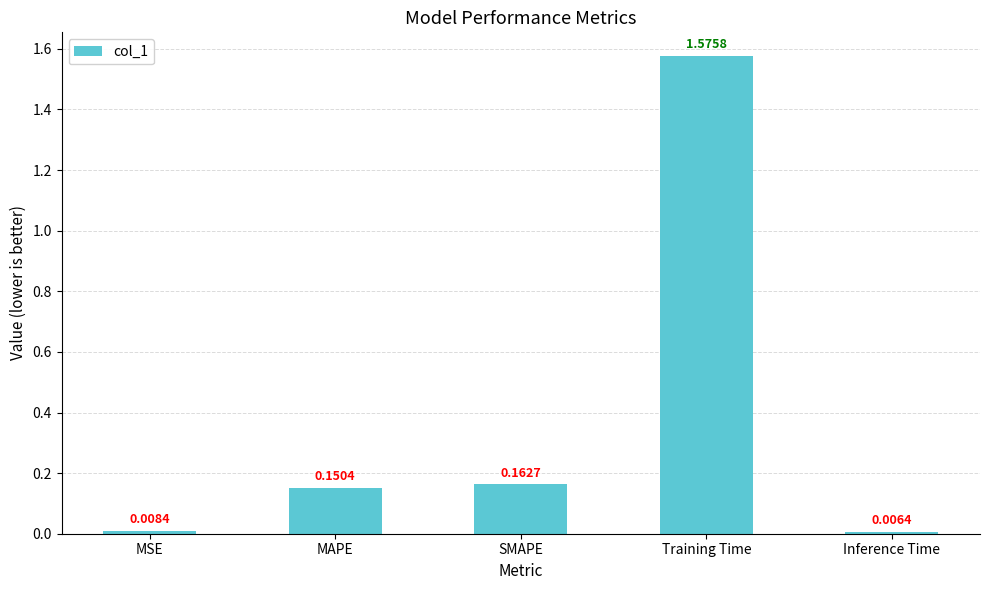

Is it true that the value at Training Time is 2.4?

False